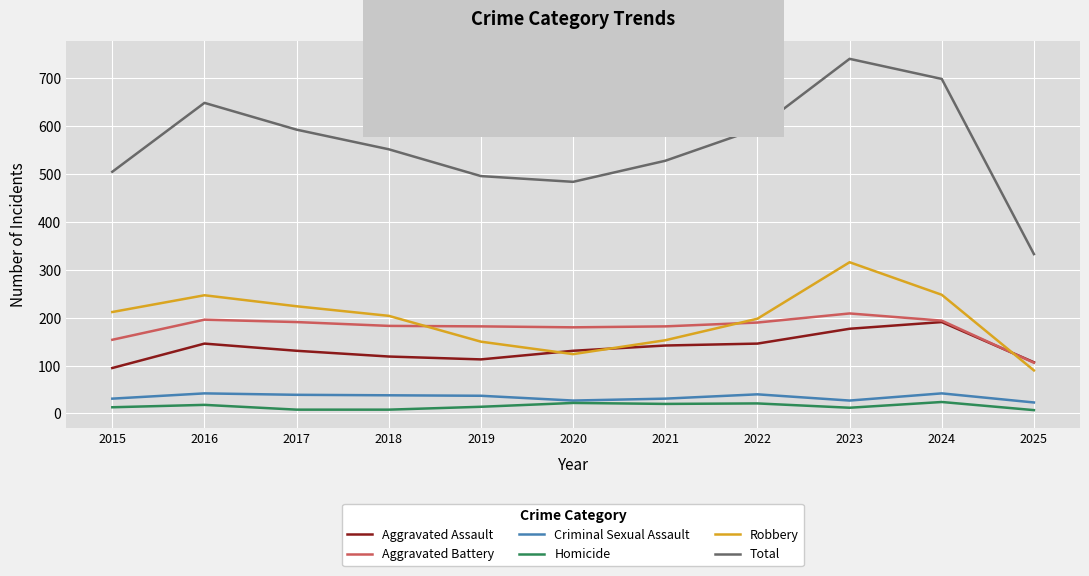

True or false: Criminal Sexual Assault has a value of 40 at 2022.

True